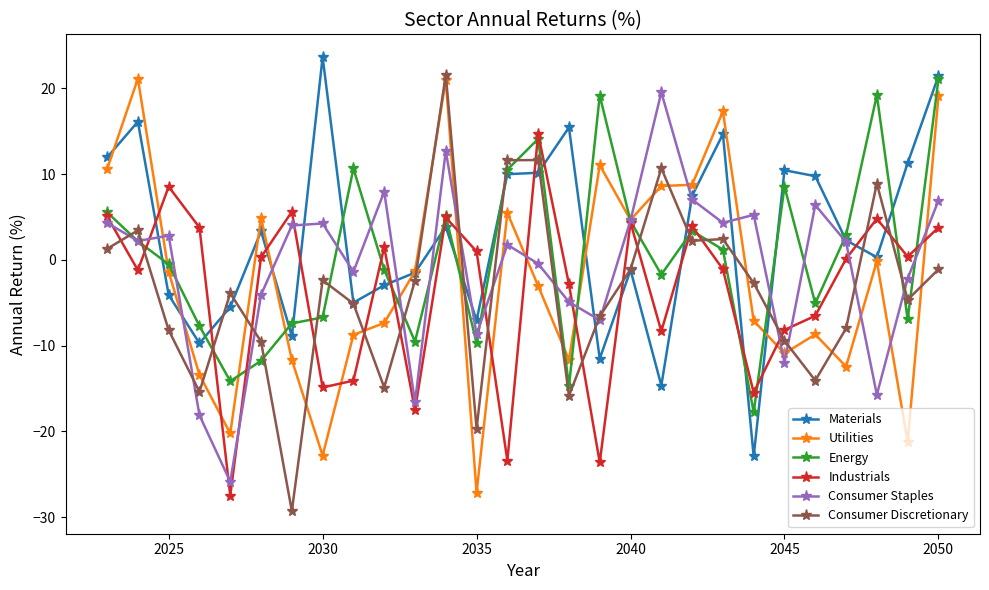

True or false: Industrials and Consumer Discretionary intersect in this chart.

True